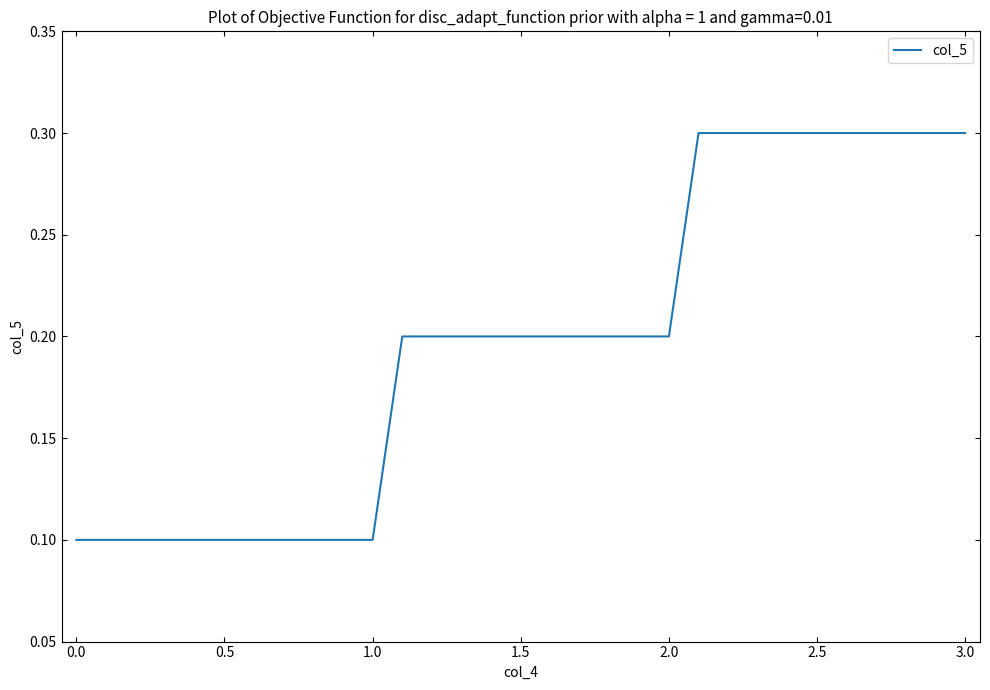

How many lines are shown in the chart?

1